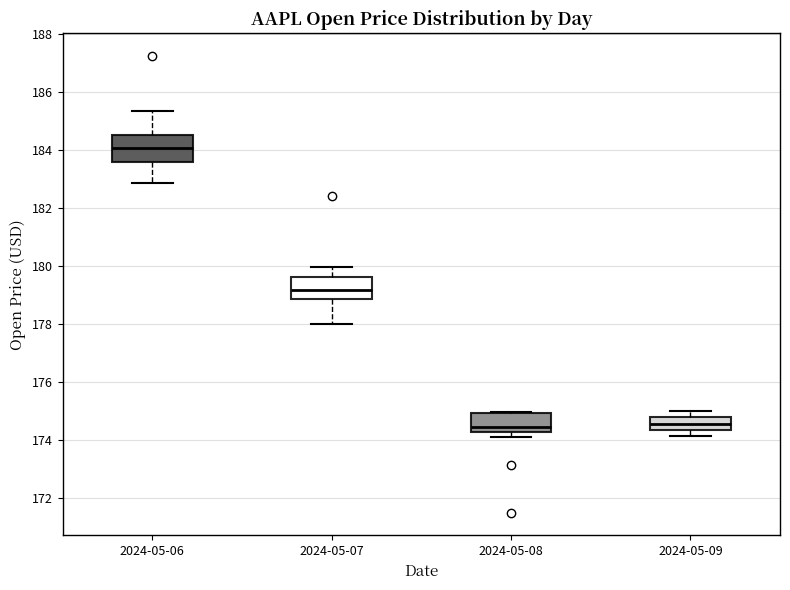

Reading left to right, transcribe this box plot: for each box, give where its median line is, the range the box spans, and where its two whiskers end, as read against the y-axis. The values are not printed on the chart, so give them approximately, as read against the axis.

2024-05-06: median 184.0, box 183.6 to 184.6, whiskers 182.8 to 185.4
2024-05-07: median 179.2, box 178.8 to 179.6, whiskers 178.0 to 180.0
2024-05-08: median 174.4, box 174.2 to 175.0, whiskers 174.0 to 175.0
2024-05-09: median 174.6, box 174.4 to 174.8, whiskers 174.2 to 175.0